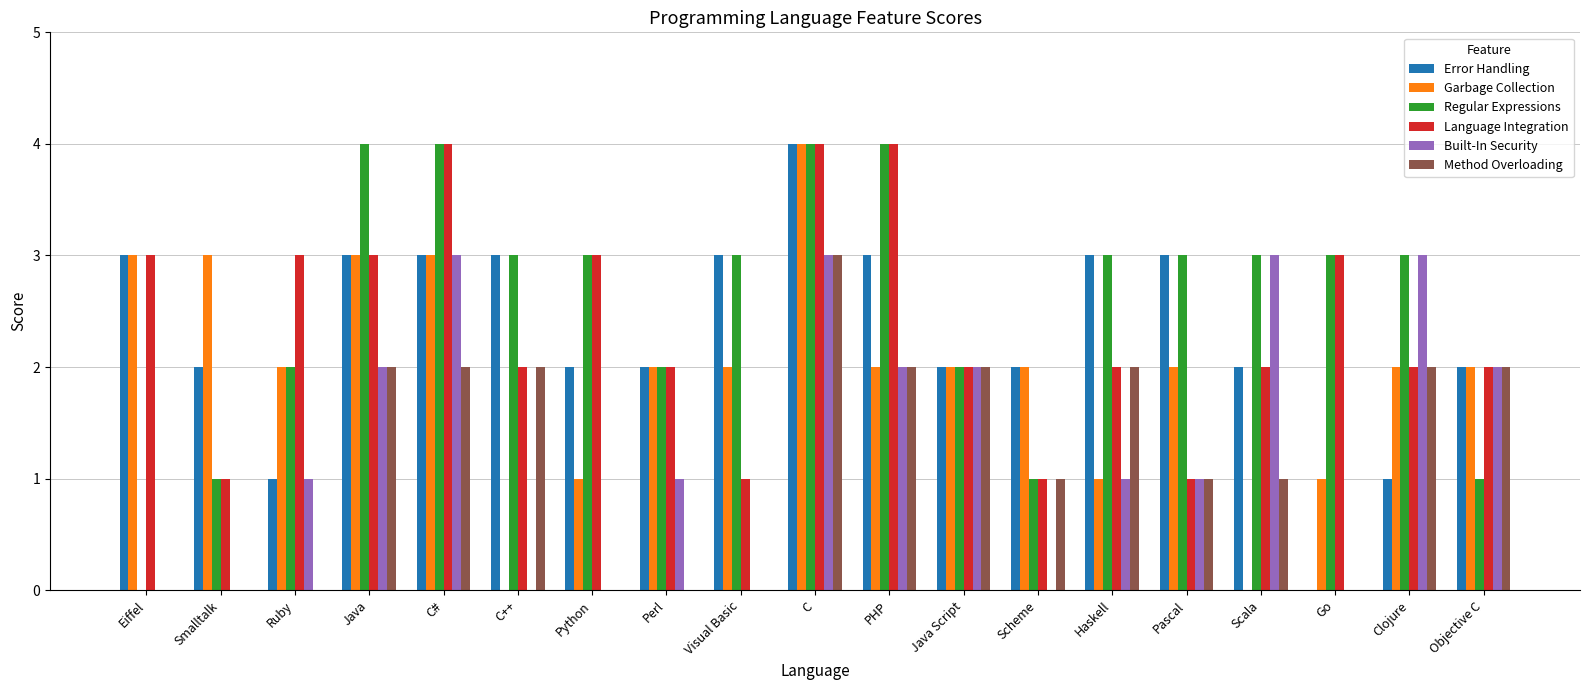

How many categories are shown in the chart?

19